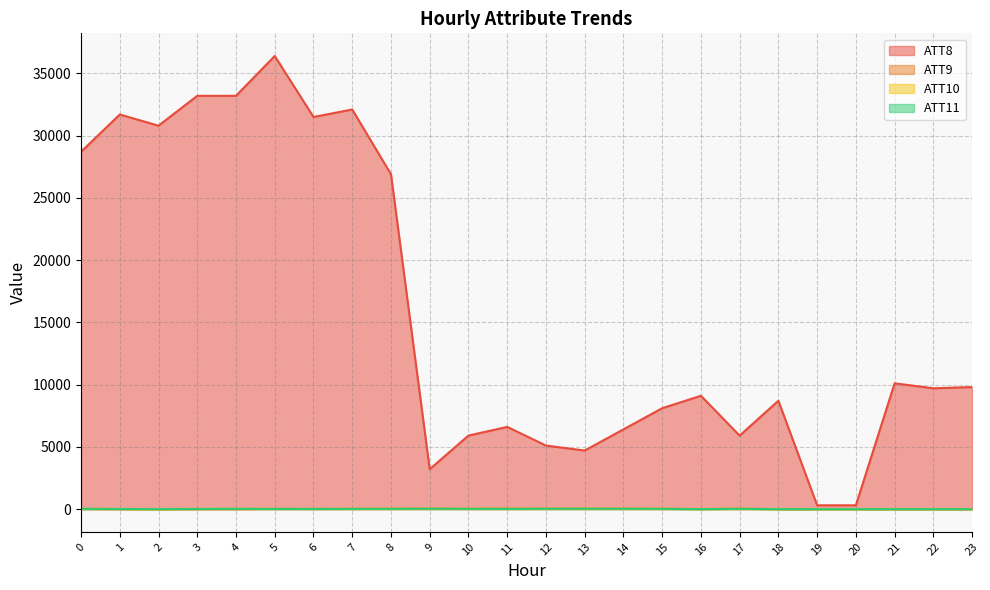

What is the value of the ATT8 point at the 18th from the left?

5900.0